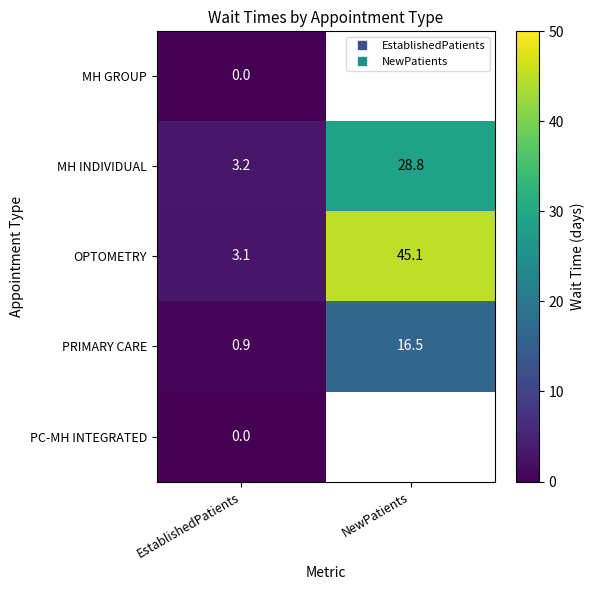

How many distinct data groups are displayed?

5